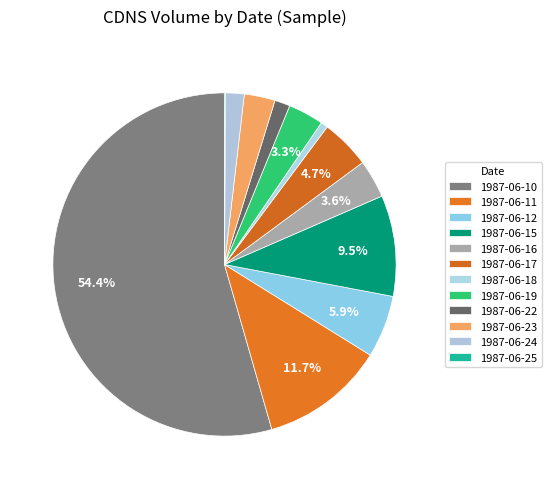

Is it true that 1987-06-24 is 1% of the pie?

False